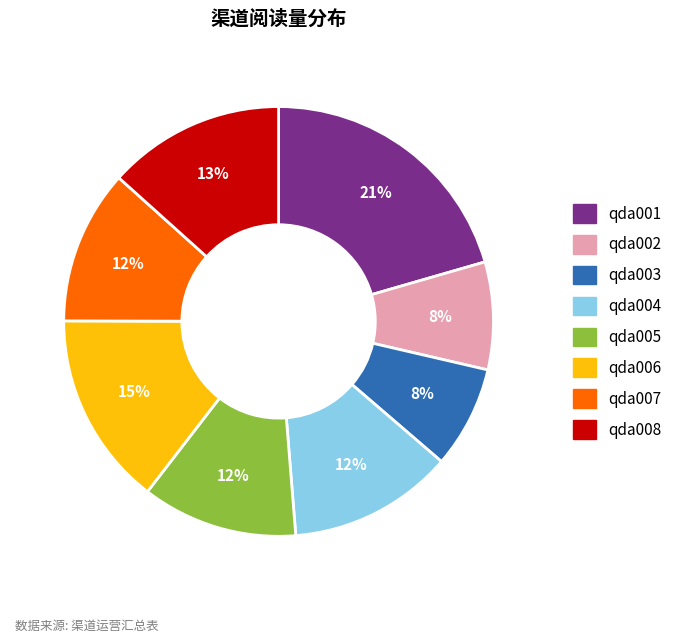

To the nearest percent, what is the combined percentage of qda008 and qda007?

25%